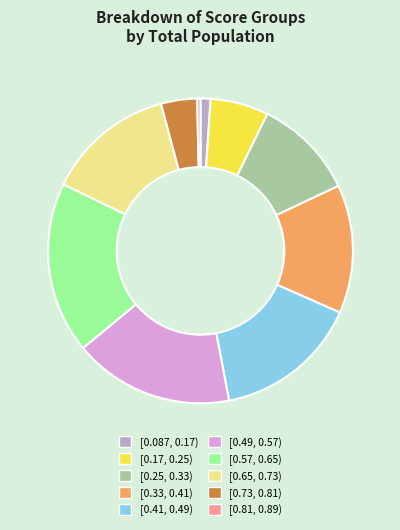

What is the ratio of the value at [0.33, 0.41) to the value at [0.57, 0.65)?

0.7